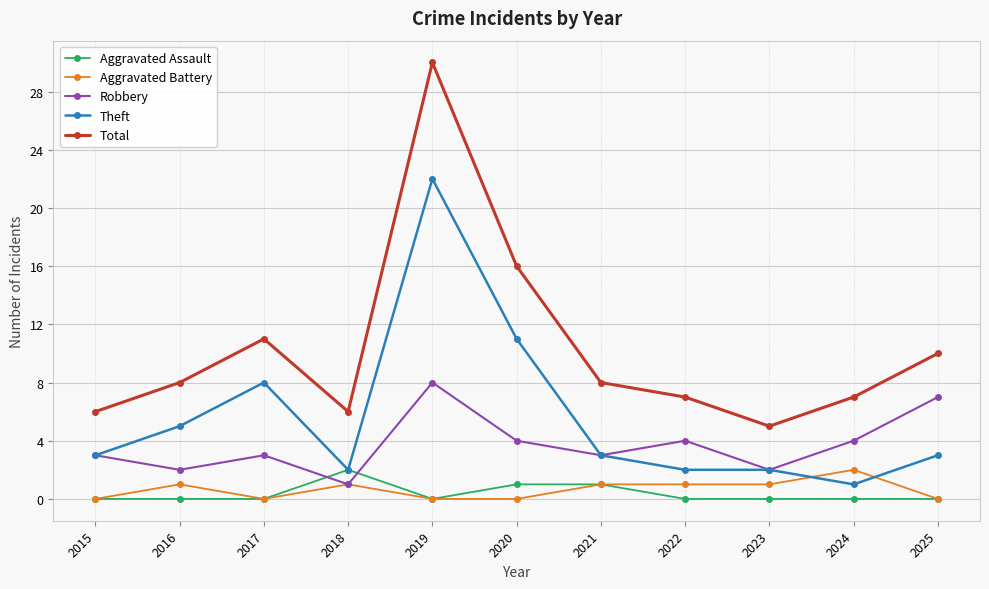

What is the difference between the highest and lowest values at 2025?

10